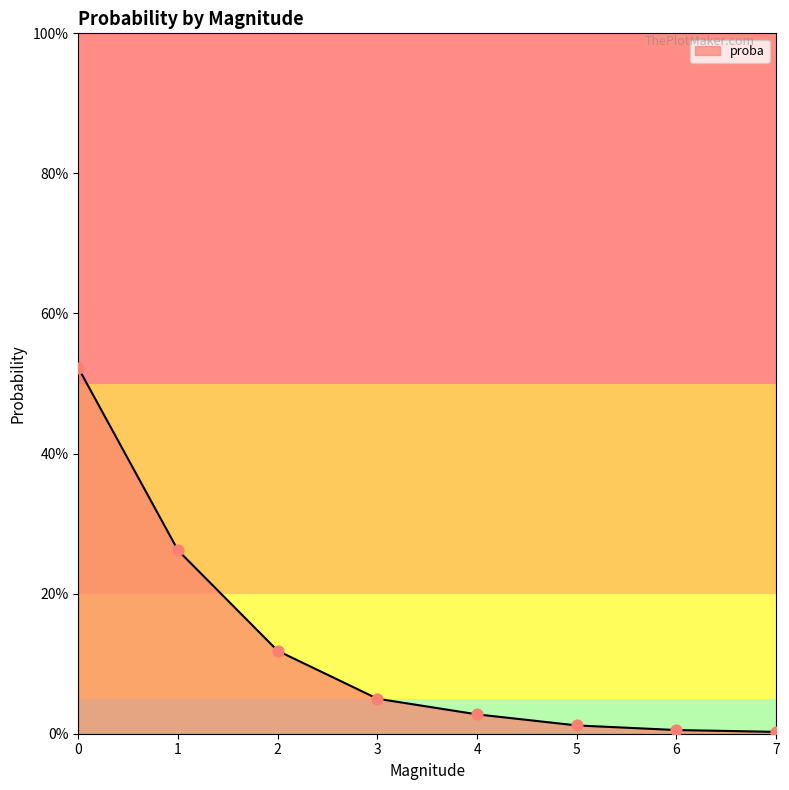

What is the change in value from 1 to 5?

-0.2